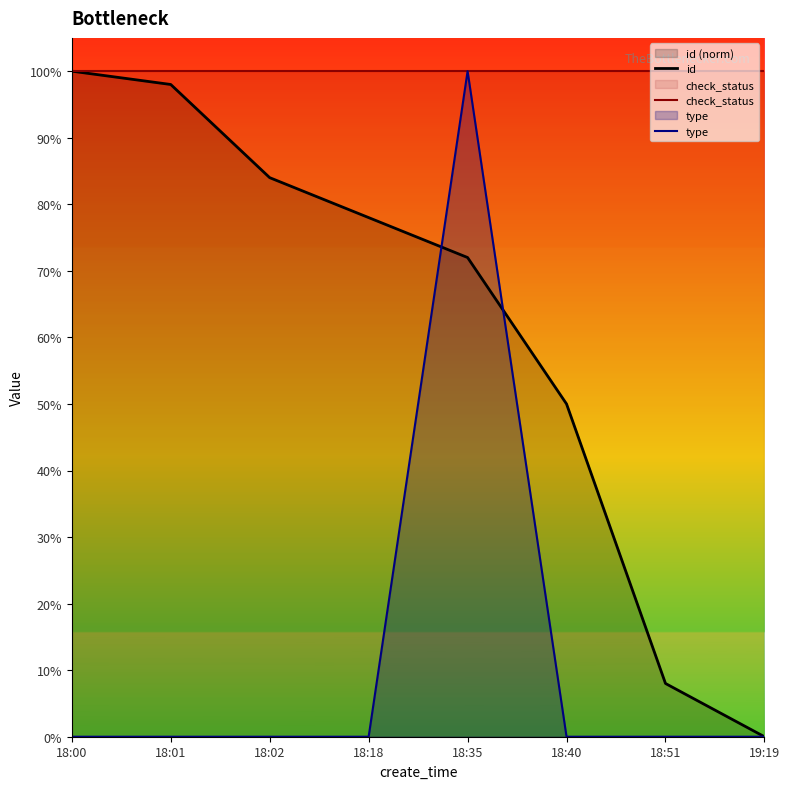

Which has a higher value, 19:19 or 18:02?

18:02